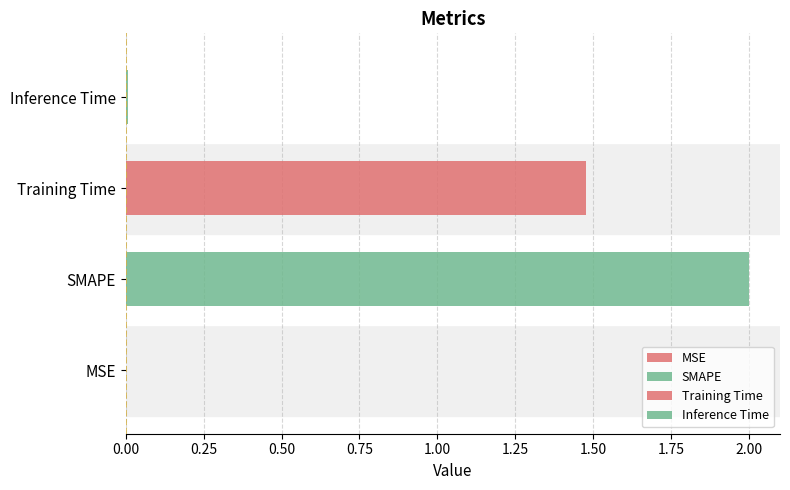

What is the label of the 4th bar from the left?

Inference Time